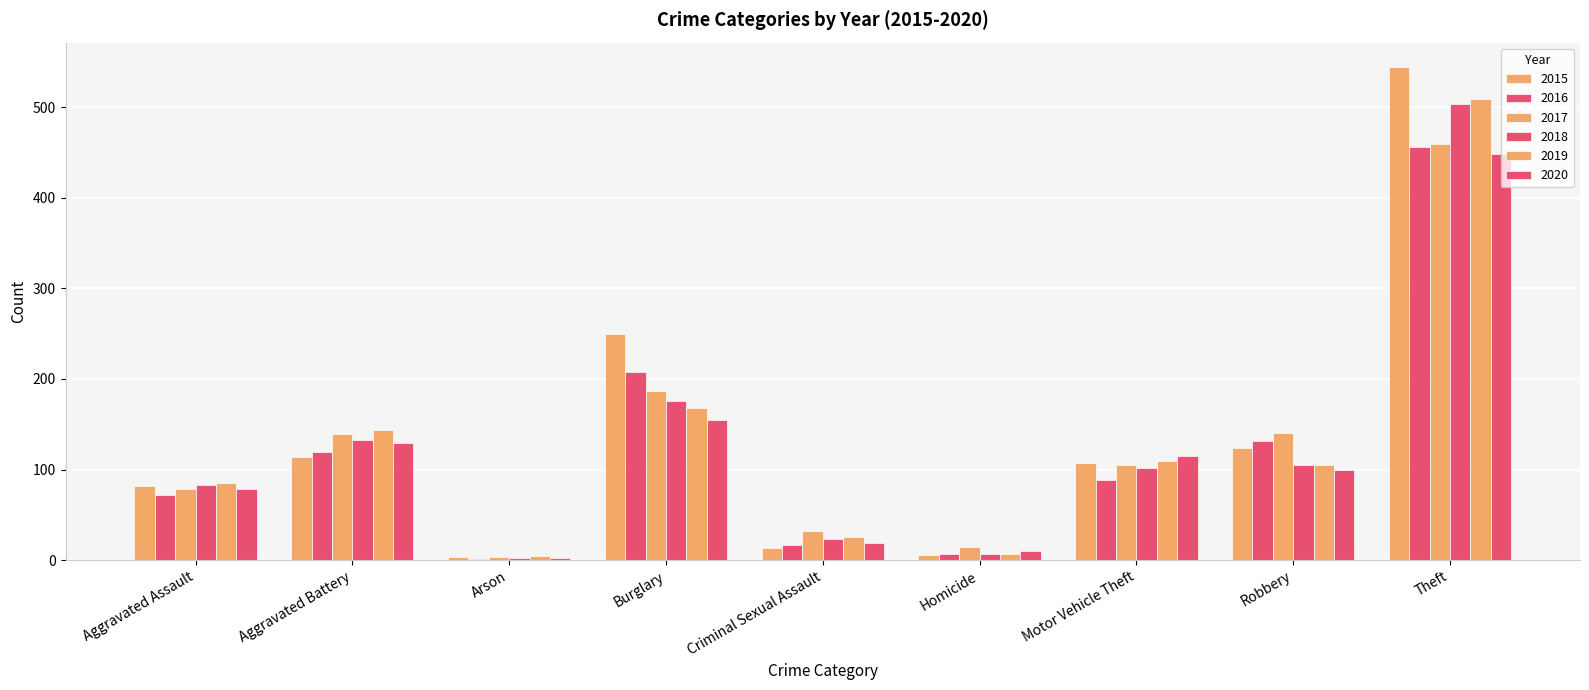

What is the greatest value displayed?

544